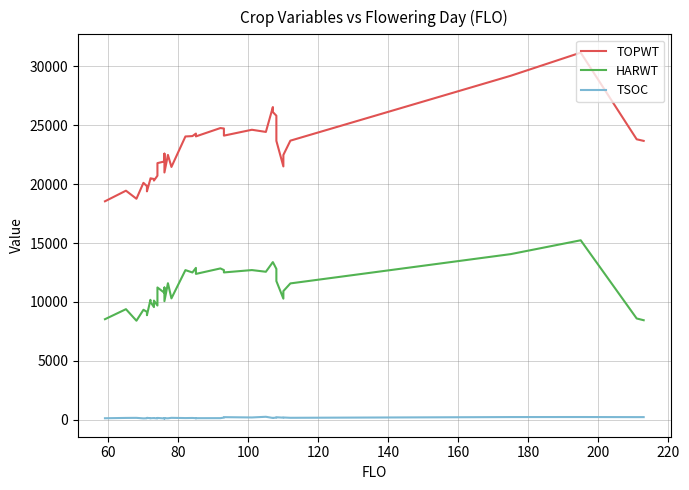

Is it true that TOPWT equals 34696 at 26?

False